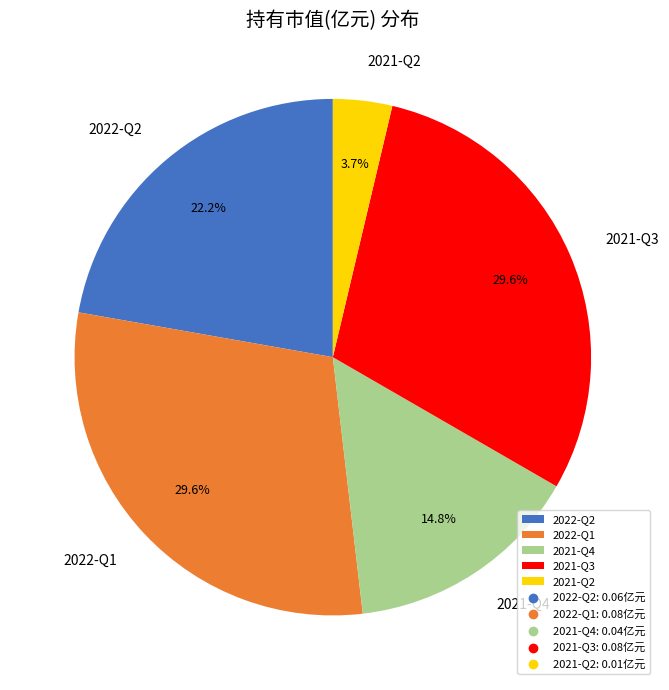

Does any single category account for the majority?

No